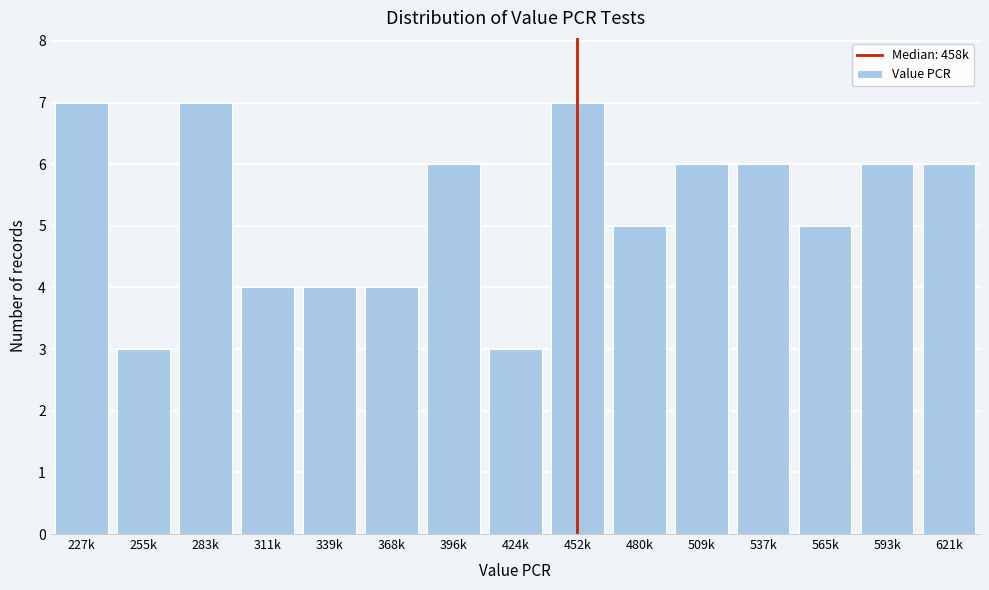

Reading left to right, transcribe all the data shown in this chart.

227k=7	255k=3	283k=7	311k=4	339k=4	368k=4	396k=6	424k=3	452k=7	480k=5	509k=6	537k=6	565k=5	593k=6	621k=6